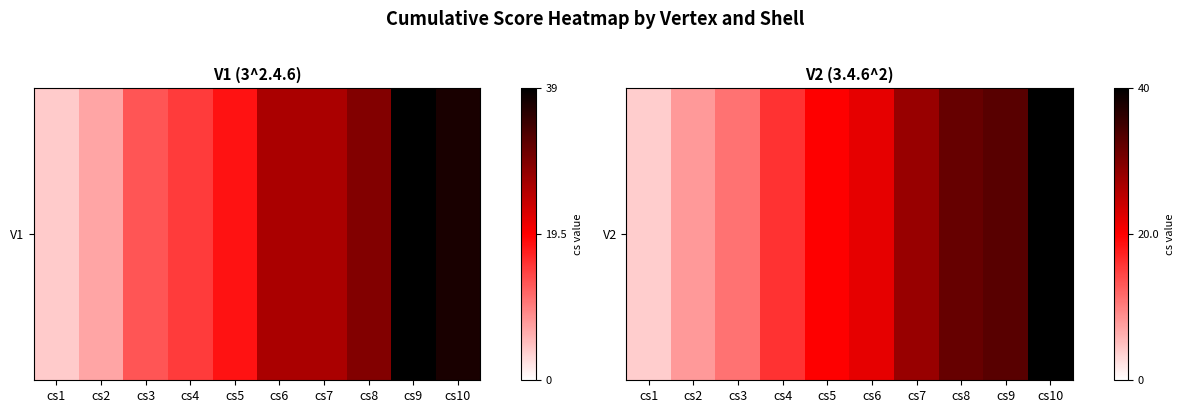

What is the average value?

21